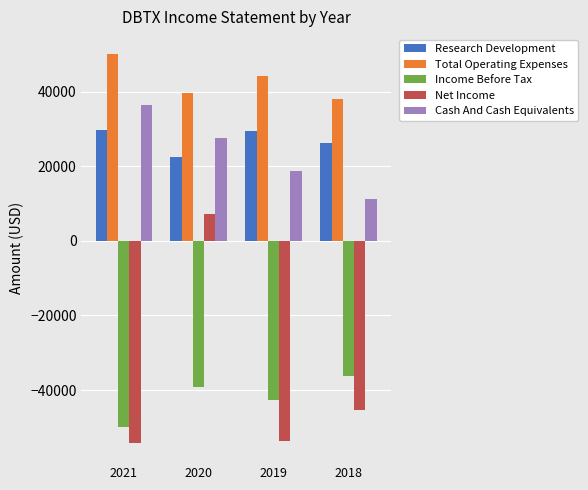

Which series has the largest total across all categories?

Total Operating Expenses